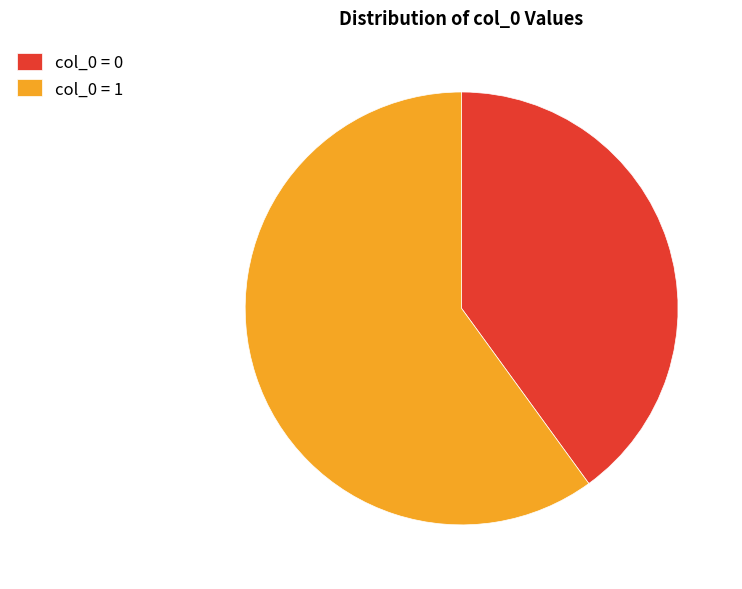

Is the sum of col_0 = 0 and col_0 = 1 greater than half?

Yes